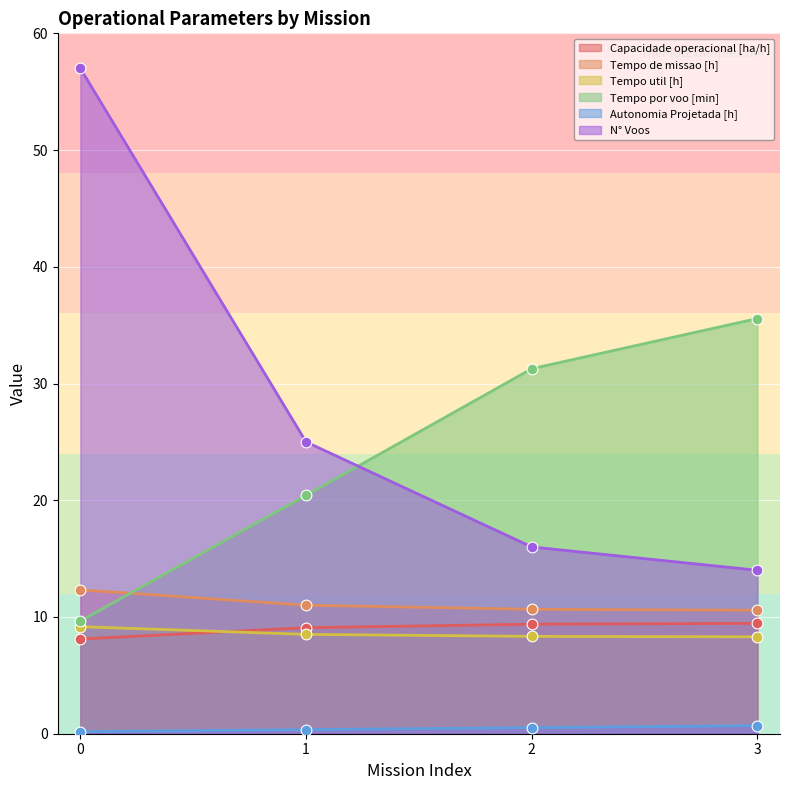

Which series has the widest spread of Y values?

N° Voos